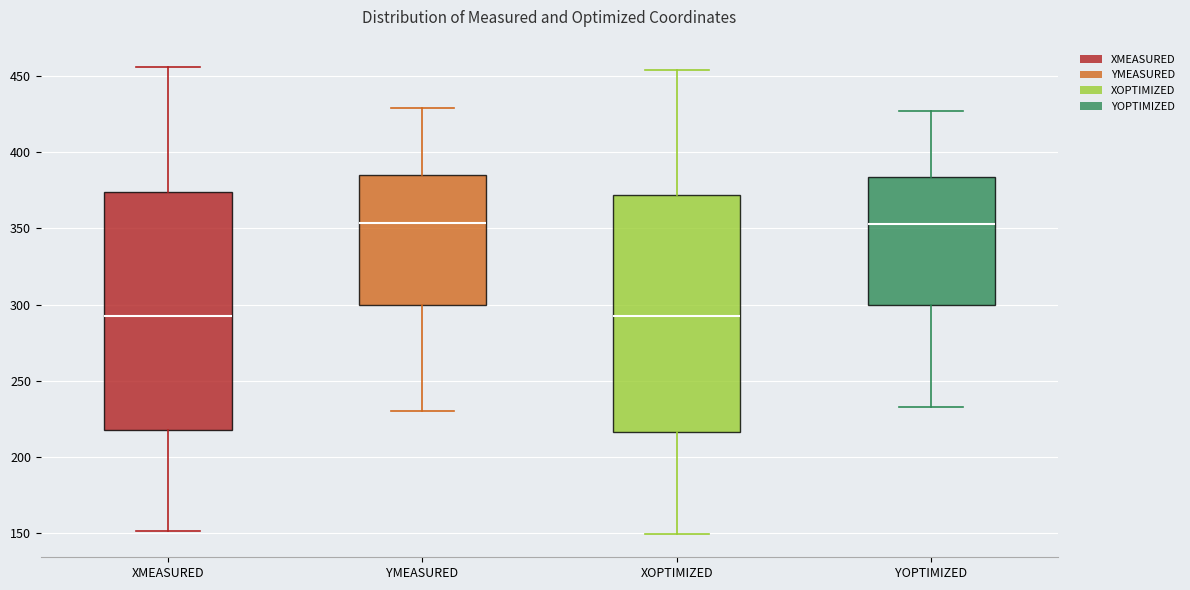

Reading left to right, transcribe this box plot: for each box, give where its median line is, the range the box spans, and where its two whiskers end, as read against the y-axis. The values are not printed on the chart, so give them approximately, as read against the axis.

XMEASURED: median 290, box 220 to 375, whiskers 150 to 455
YMEASURED: median 355, box 300 to 385, whiskers 230 to 430
XOPTIMIZED: median 295, box 215 to 370, whiskers 150 to 455
YOPTIMIZED: median 355, box 300 to 385, whiskers 235 to 425